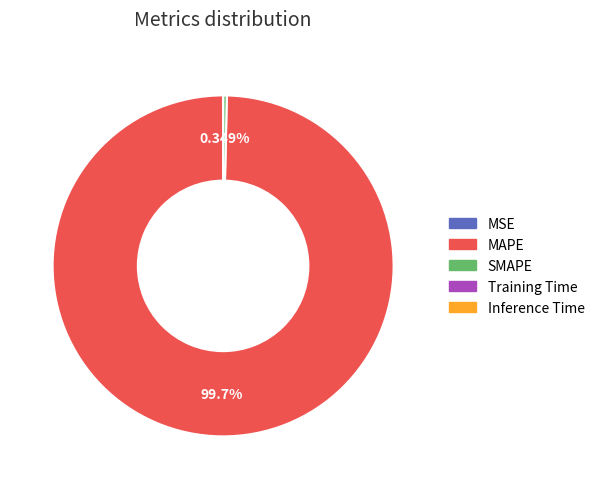

Which slice represents more than half of the pie?

MAPE